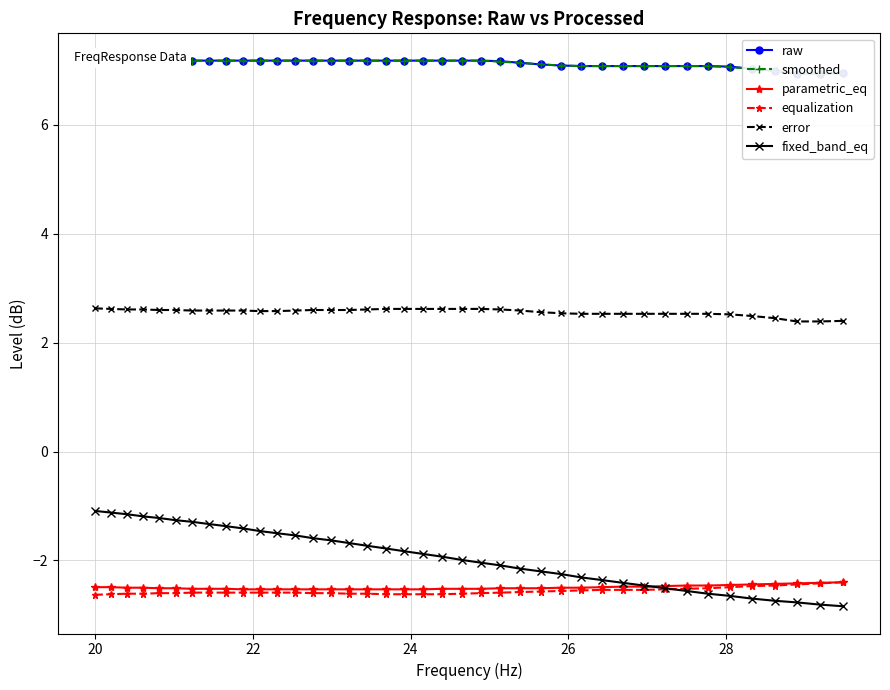

True or false: raw has more than 1 interior local peaks.

False